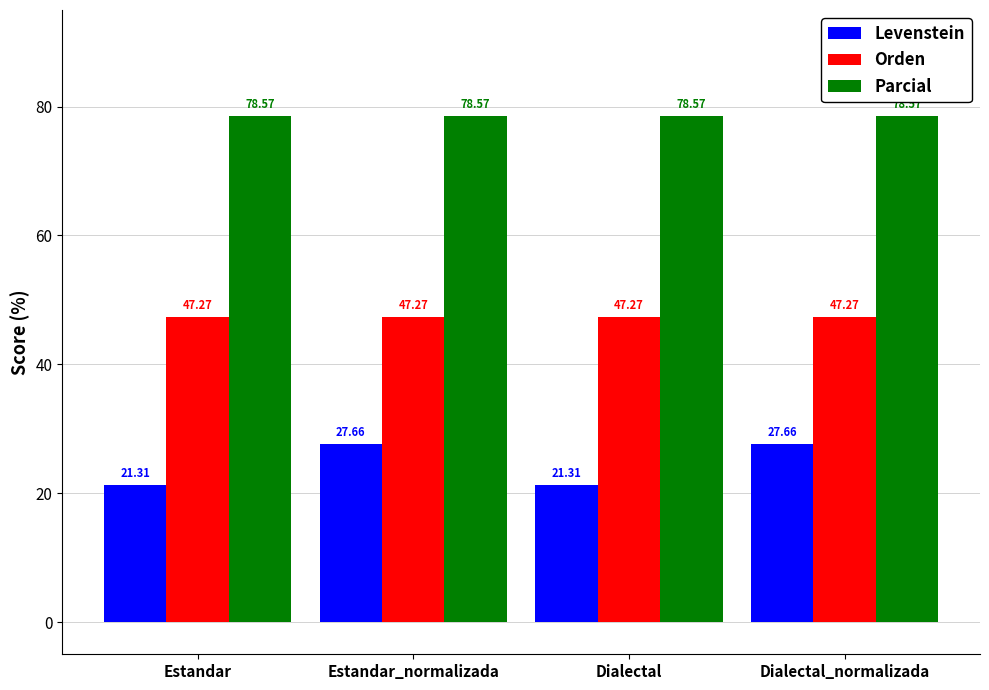

At which label does Levenstein first exceed 27?

Estandar_normalizada